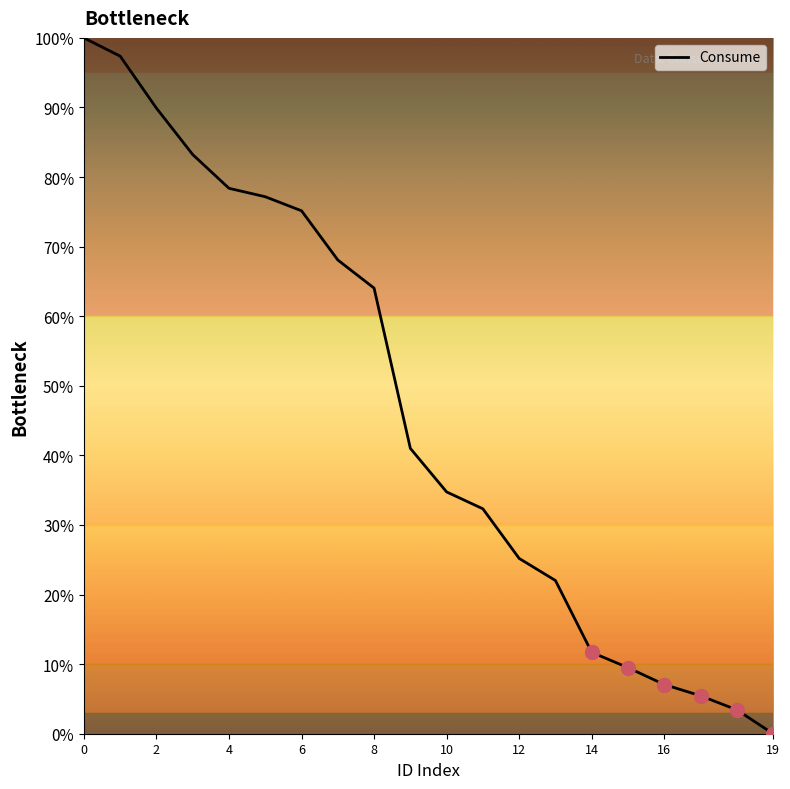

Which label corresponds to the smallest value in the chart?

19